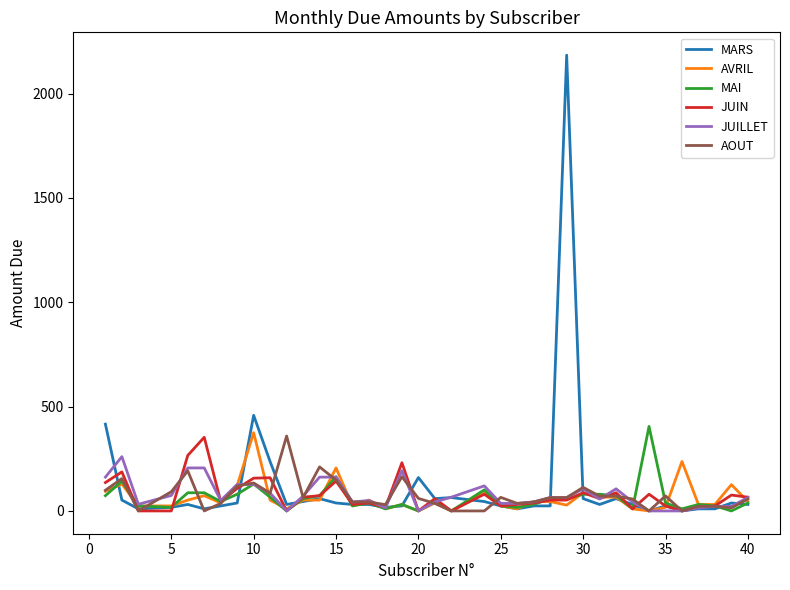

What is the maximum value for MARS?

2184